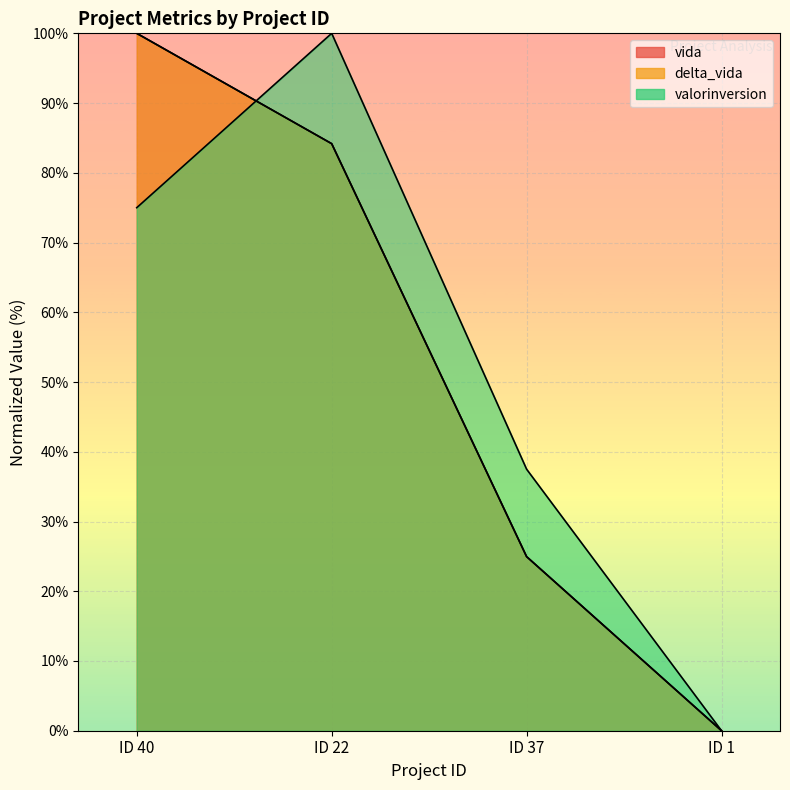

What is the value of the valorinversion point at the 1st from the left?

75.0